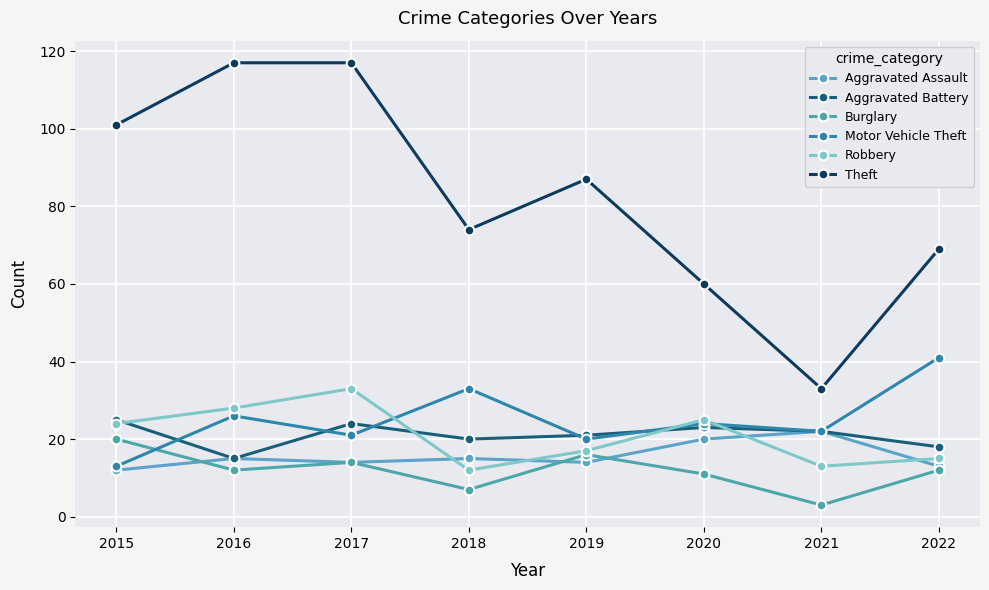

Reading right to left, list all the values displayed in this chart.

Aggravated Assault: 2022=13	2021=22	2020=20	2019=14	2018=15	2017=14	2016=15	2015=12
Aggravated Battery: 2022=18	2021=22	2020=23	2019=21	2018=20	2017=24	2016=15	2015=25
Burglary: 2022=12	2021=3	2020=11	2019=16	2018=7	2017=14	2016=12	2015=20
Motor Vehicle Theft: 2022=41	2021=22	2020=24	2019=20	2018=33	2017=21	2016=26	2015=13
Robbery: 2022=15	2021=13	2020=25	2019=17	2018=12	2017=33	2016=28	2015=24
Theft: 2022=69	2021=33	2020=60	2019=87	2018=74	2017=117	2016=117	2015=101